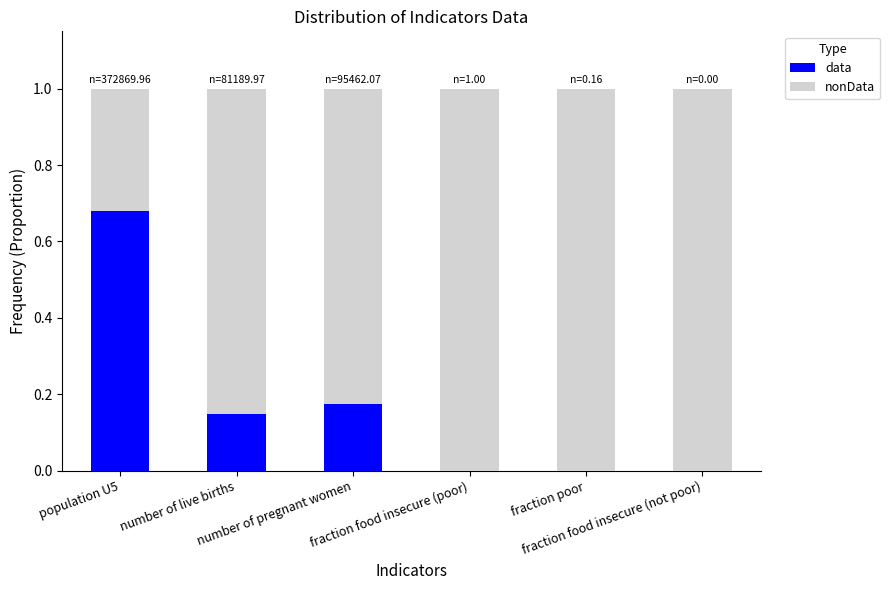

Count the number of categories in the chart.

6